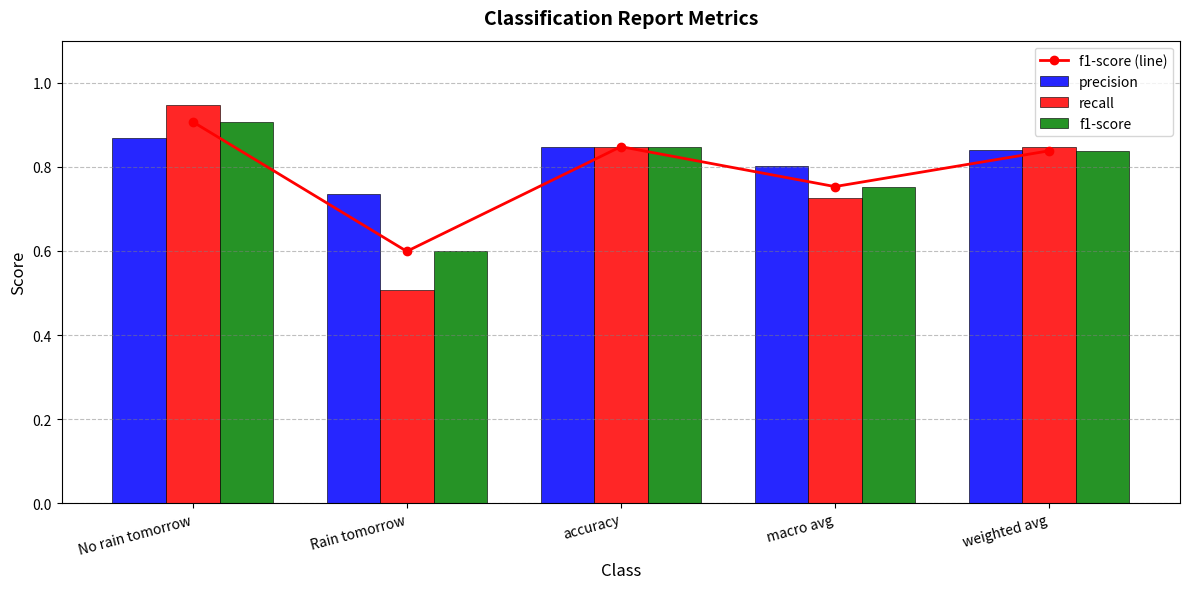

Which has a higher value, Rain tomorrow or accuracy?

accuracy